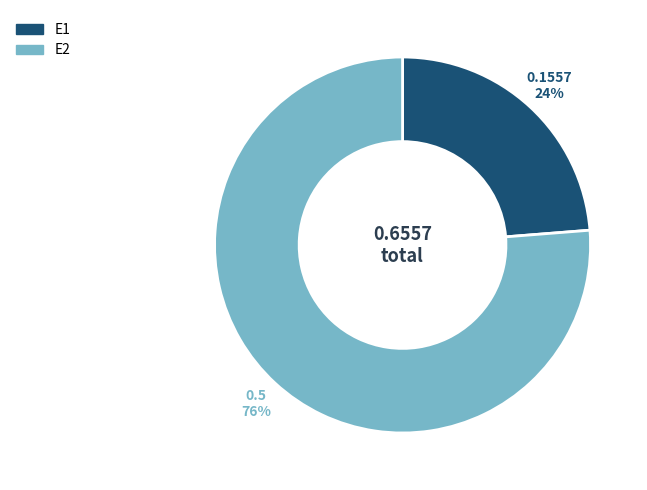

What percentage is the E1 slice, to the nearest percent?

24%